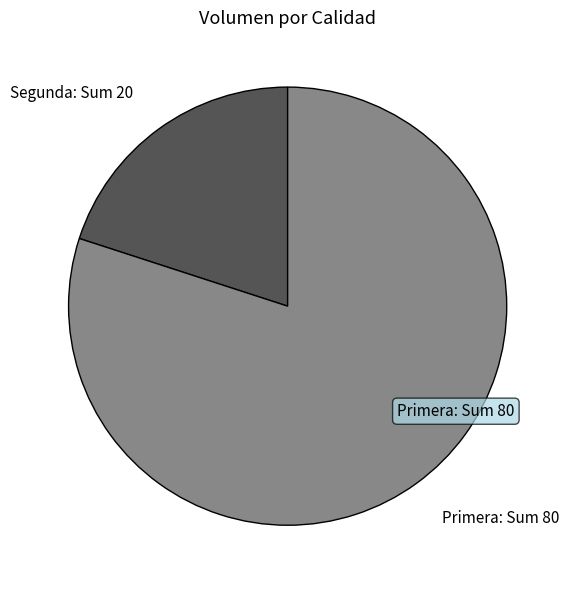

Does Segunda account for over 50% of the chart?

No